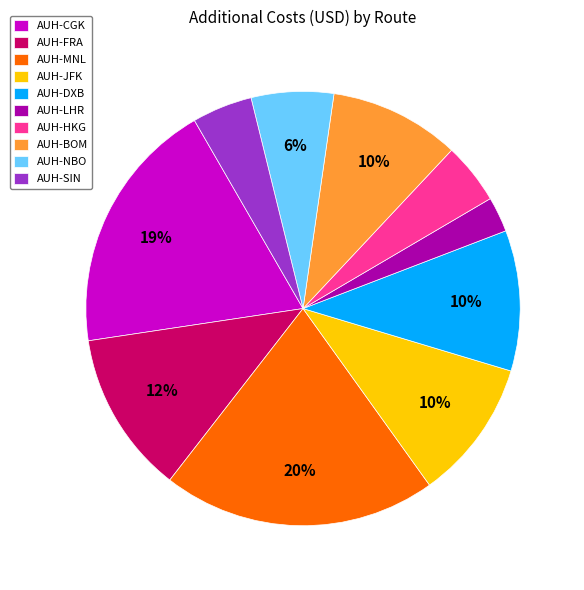

Does AUH-SIN account for over 50% of the chart?

No